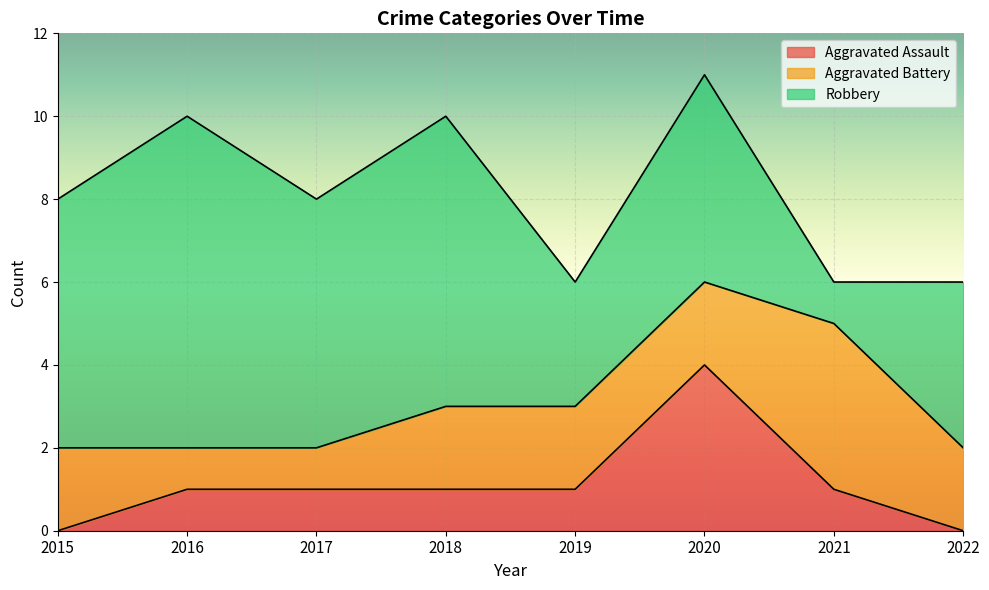

True or false: Robbery and Aggravated Assault cross at least once.

False